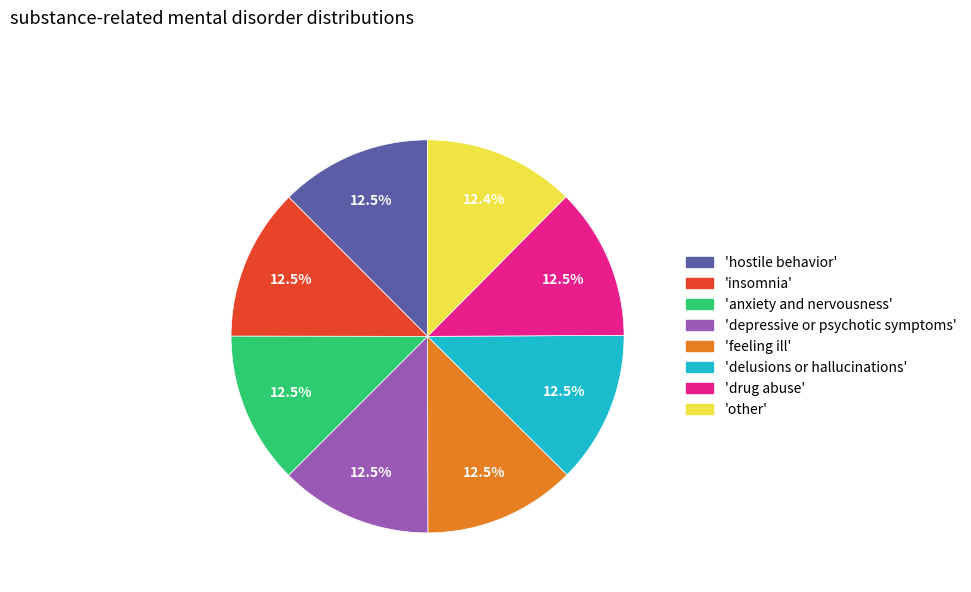

Is there a majority slice in this chart?

No